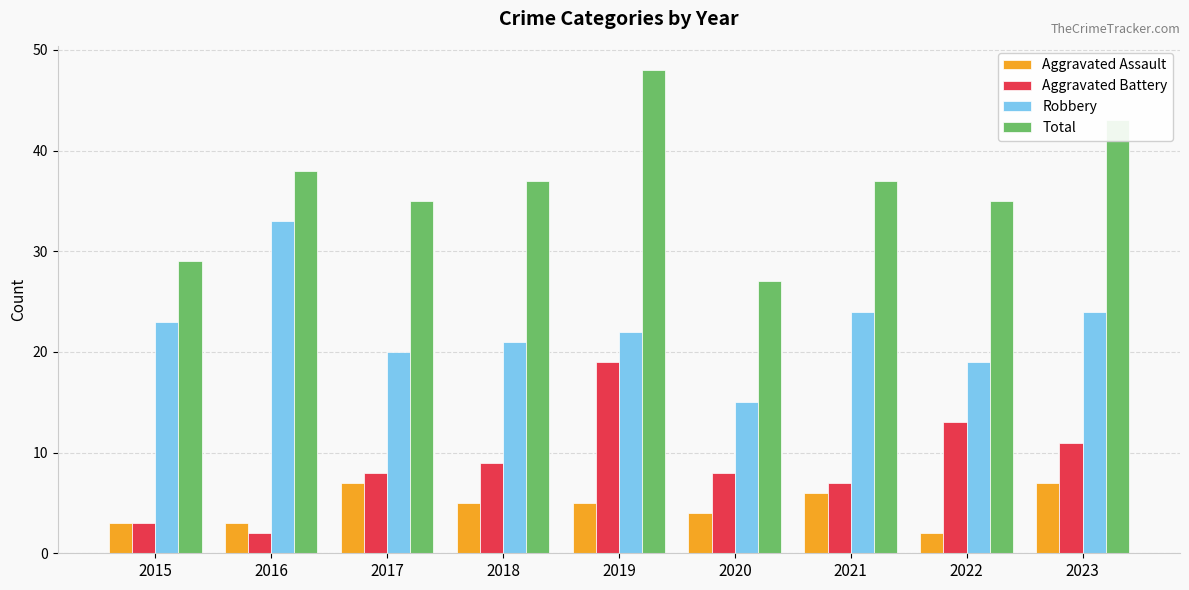

At which label is Aggravated Assault closest to 4?

2020